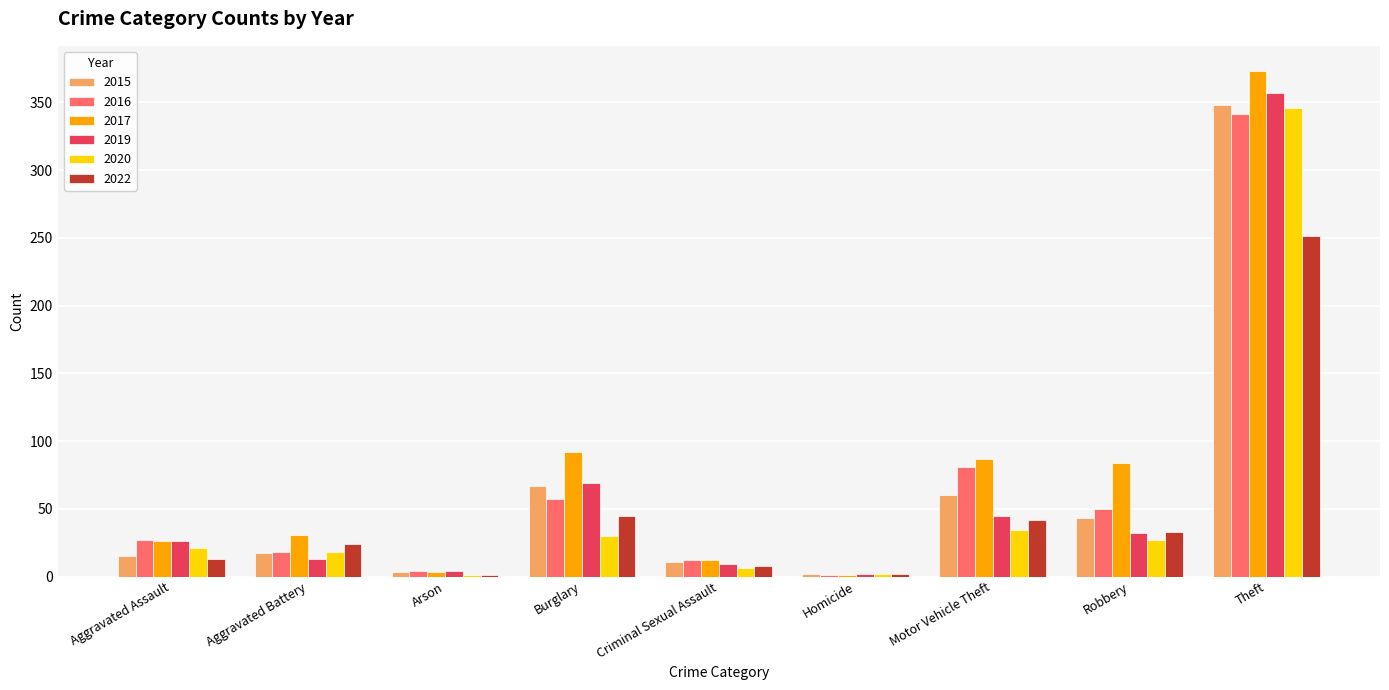

What is the sum of all 2015 values?

566